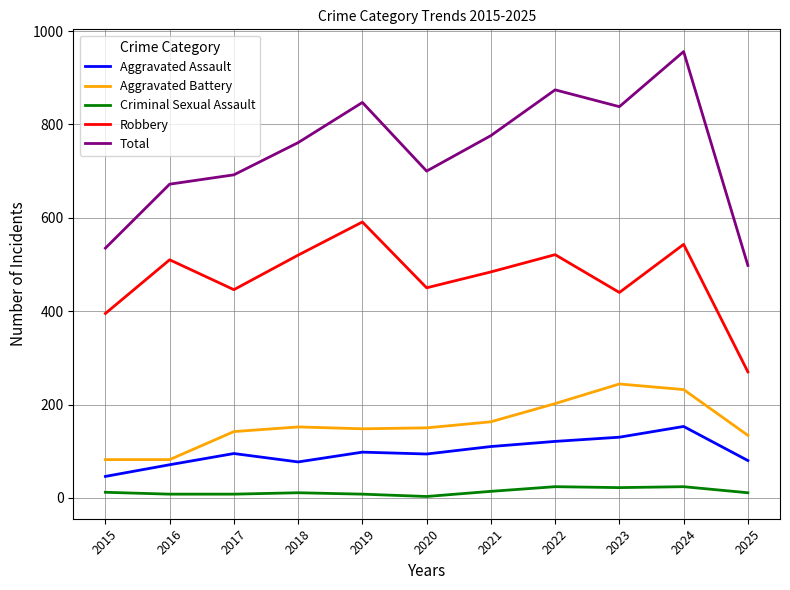

True or false: Aggravated Assault has a value of 110 at 2021.

True